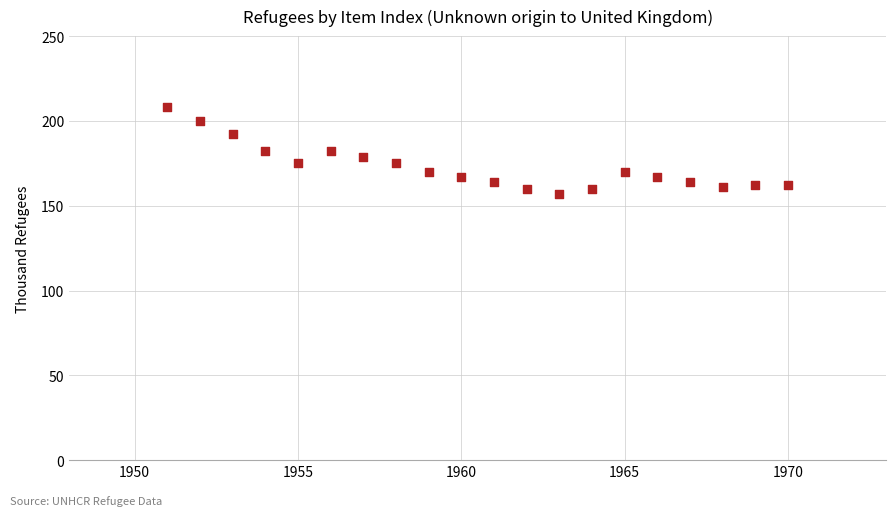

What is the range of X values (max minus min)?

19